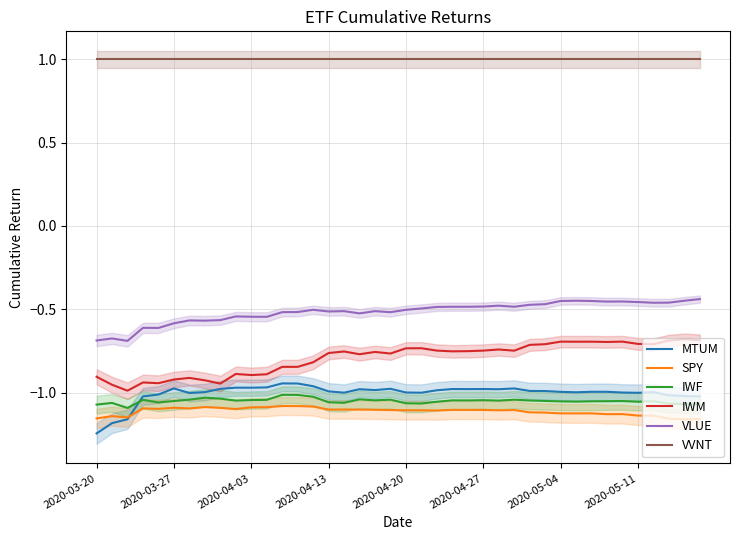

Reading left to right, list all the values displayed in this chart.

MTUM: -1.2	-1.2	-1.2	-1.0	-1.0	-1.0	-1.0	-1.0	-1.0	-1.0	-1.0	-1.0	-0.9	-0.9	-1.0	-1.0	-1.0	-1.0	-1.0	-1.0	-1.0	-1.0	-1.0	-1.0	-1.0	-1.0	-1.0	-1.0	-1.0	-1.0	-1.0	-1.0	-1.0	-1.0	-1.0	-1.0	-1.0	-1.0	-1.0	-1.0
SPY: -1.2	-1.1	-1.1	-1.1	-1.1	-1.1	-1.1	-1.1	-1.1	-1.1	-1.1	-1.1	-1.1	-1.1	-1.1	-1.1	-1.1	-1.1	-1.1	-1.1	-1.1	-1.1	-1.1	-1.1	-1.1	-1.1	-1.1	-1.1	-1.1	-1.1	-1.1	-1.1	-1.1	-1.1	-1.1	-1.1	-1.1	-1.2	-1.2	-1.2
IWF: -1.1	-1.1	-1.1	-1.0	-1.1	-1.1	-1.0	-1.0	-1.0	-1.0	-1.0	-1.0	-1.0	-1.0	-1.0	-1.1	-1.1	-1.0	-1.0	-1.0	-1.1	-1.1	-1.1	-1.0	-1.0	-1.0	-1.0	-1.0	-1.0	-1.1	-1.1	-1.1	-1.1	-1.1	-1.1	-1.1	-1.1	-1.1	-1.1	-1.1
IWM: -0.9	-1.0	-1.0	-0.9	-0.9	-0.9	-0.9	-0.9	-0.9	-0.9	-0.9	-0.9	-0.8	-0.8	-0.8	-0.8	-0.8	-0.8	-0.8	-0.8	-0.7	-0.7	-0.7	-0.8	-0.8	-0.7	-0.7	-0.7	-0.7	-0.7	-0.7	-0.7	-0.7	-0.7	-0.7	-0.7	-0.7	-0.7	-0.7	-0.7
VLUE: -0.7	-0.7	-0.7	-0.6	-0.6	-0.6	-0.6	-0.6	-0.6	-0.5	-0.5	-0.5	-0.5	-0.5	-0.5	-0.5	-0.5	-0.5	-0.5	-0.5	-0.5	-0.5	-0.5	-0.5	-0.5	-0.5	-0.5	-0.5	-0.5	-0.5	-0.5	-0.4	-0.5	-0.5	-0.5	-0.5	-0.5	-0.5	-0.4	-0.4
VVNT: 1.0	1.0	1.0	1.0	1.0	1.0	1.0	1.0	1.0	1.0	1.0	1.0	1.0	1.0	1.0	1.0	1.0	1.0	1.0	1.0	1.0	1.0	1.0	1.0	1.0	1.0	1.0	1.0	1.0	1.0	1.0	1.0	1.0	1.0	1.0	1.0	1.0	1.0	1.0	1.0